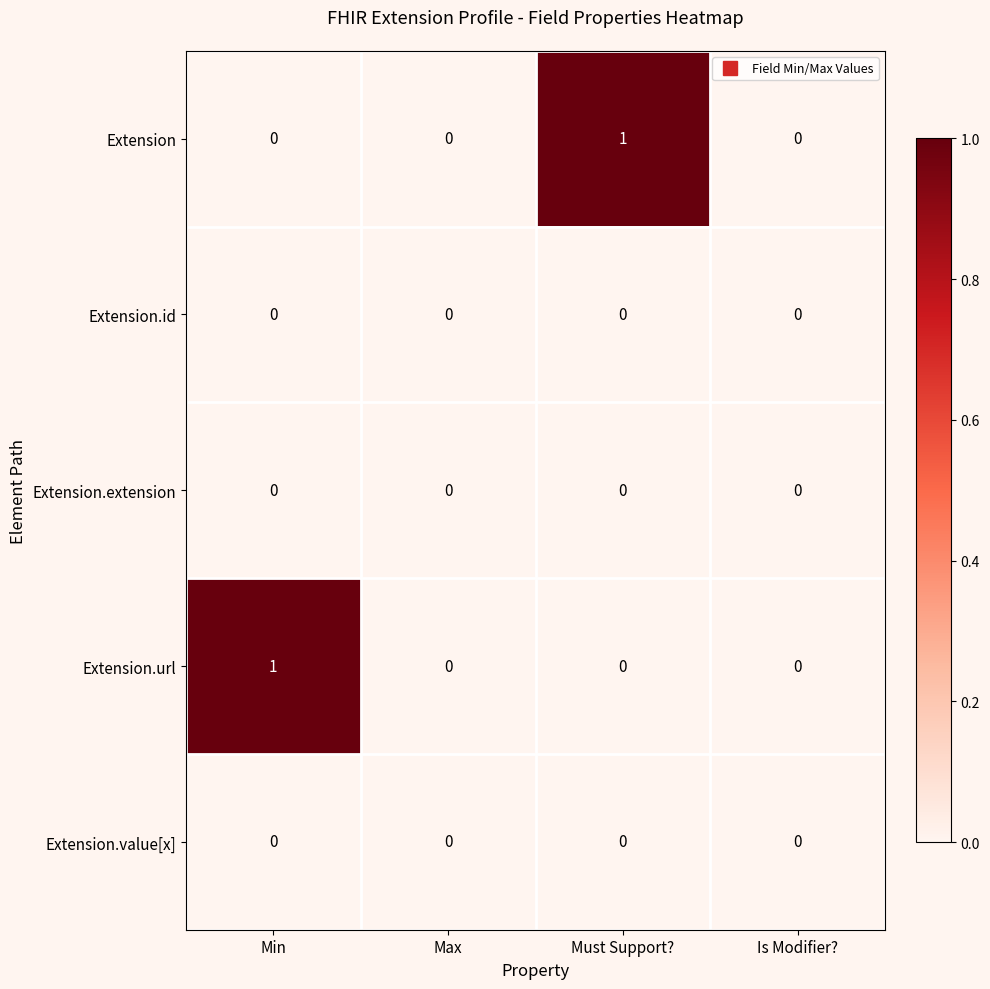

Which series changed the most between Min and Is Modifier??

Extension.url